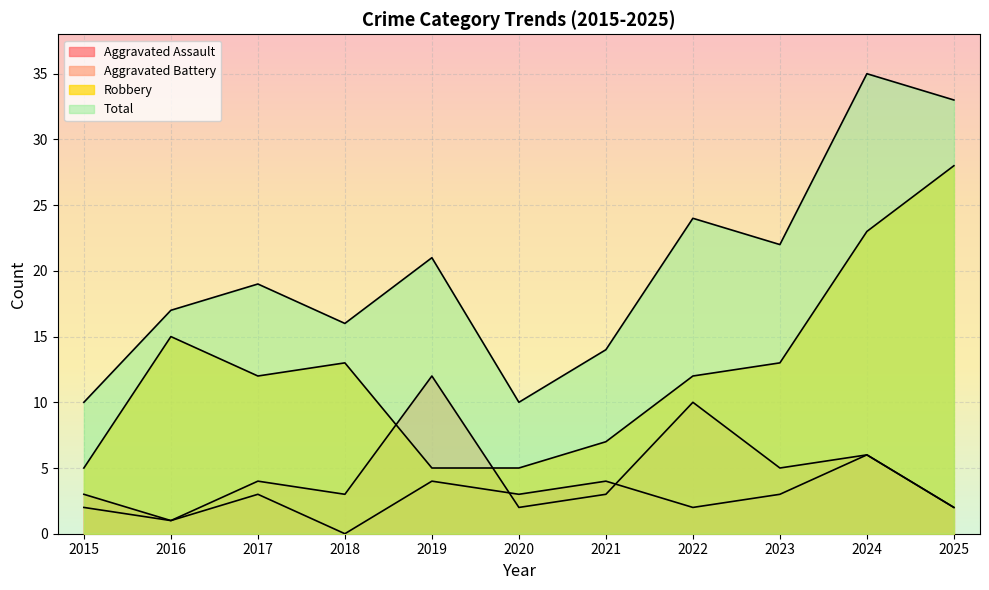

Which series changed the most between 2017 and 2025?

Robbery